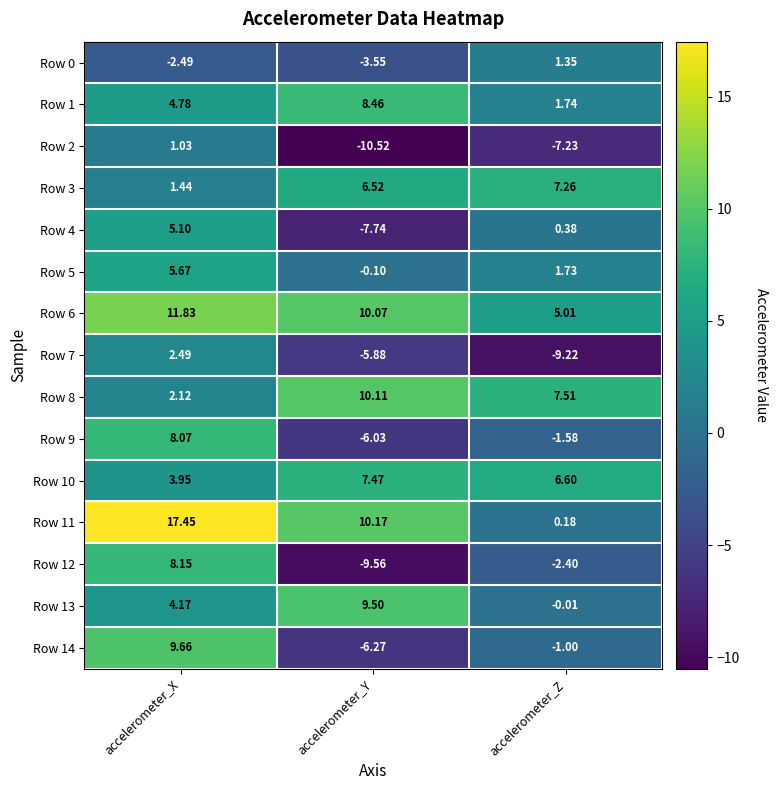

At which label is Row 12 closest to 0?

accelerometer_Z